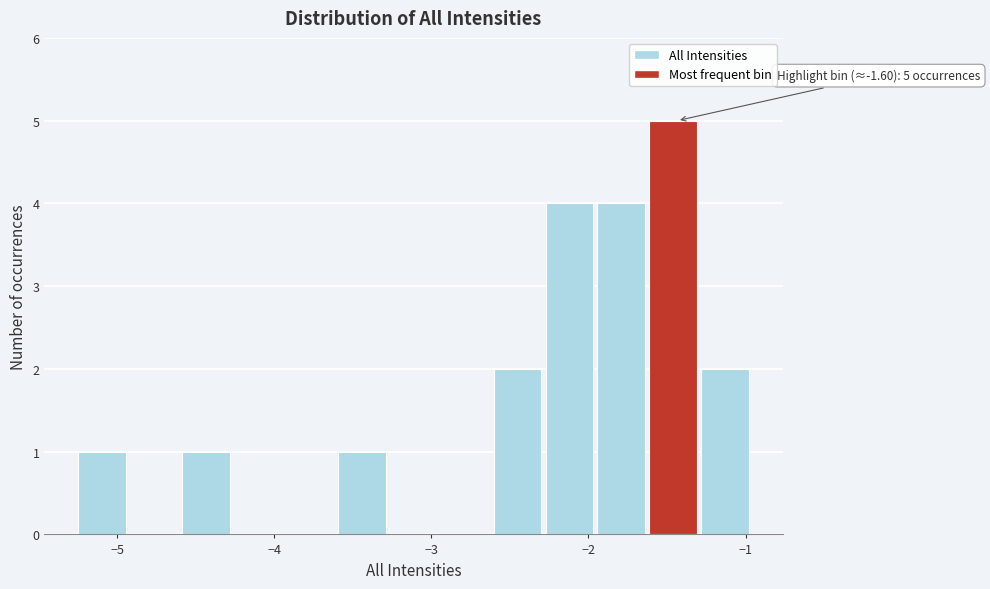

Around what value on the x-axis is the tallest bar? Give the approximate position of its centre, as read against the axis.

-1.5